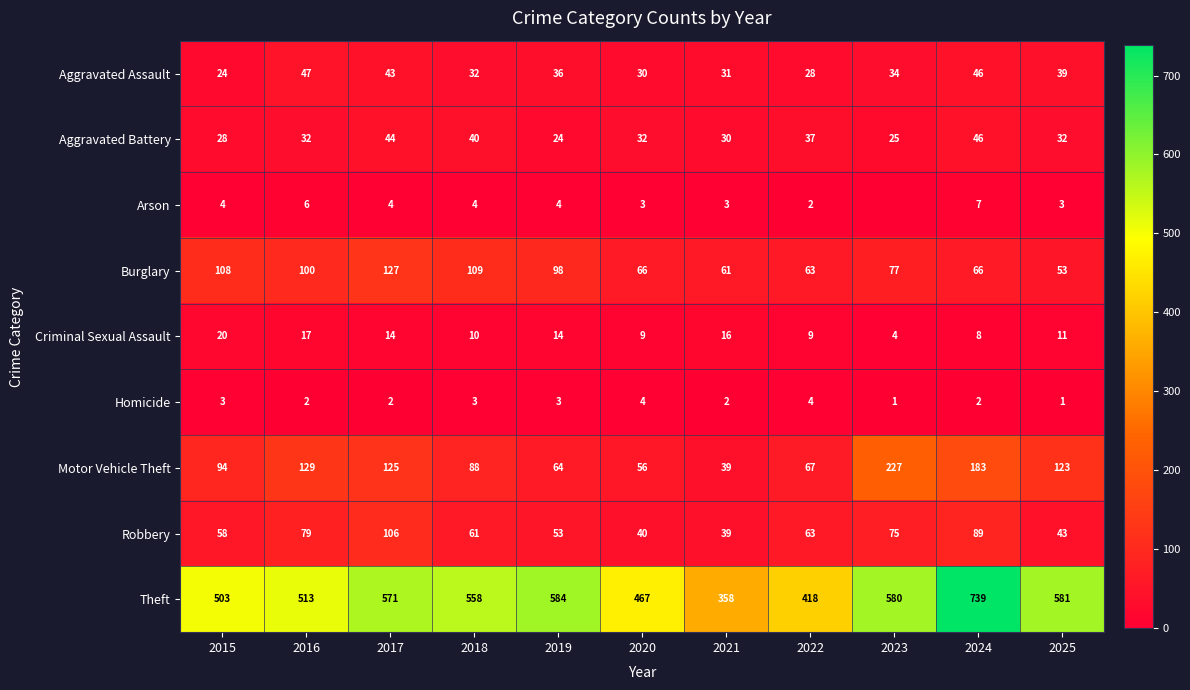

How many distinct data groups are displayed?

9